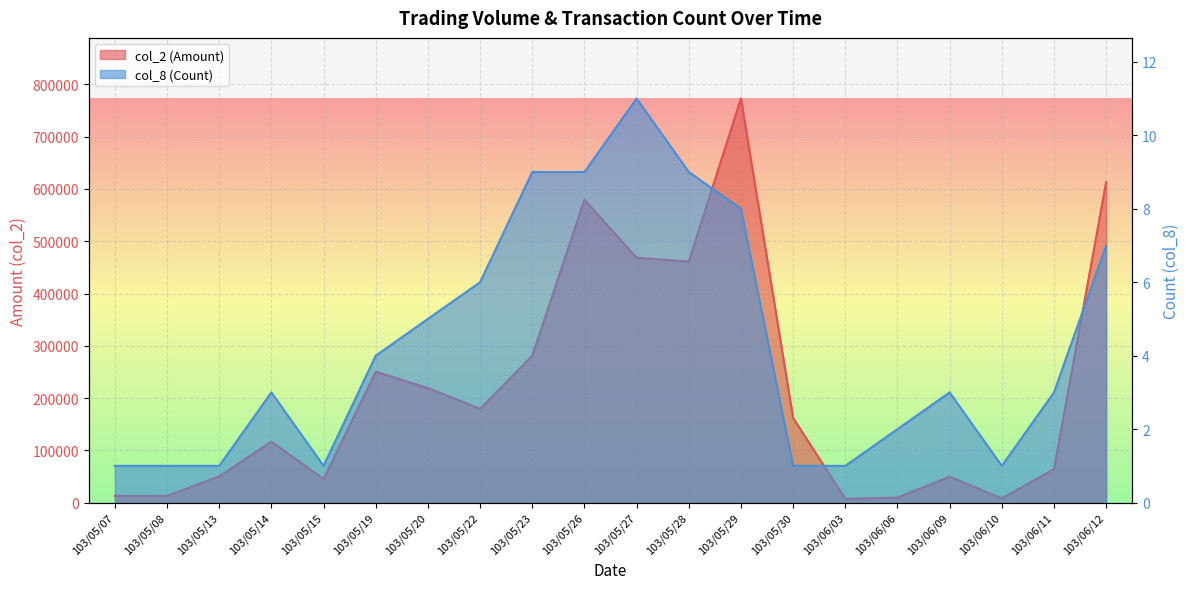

True or false: col_8 (Count) and col_2 (Amount) intersect in this chart.

False